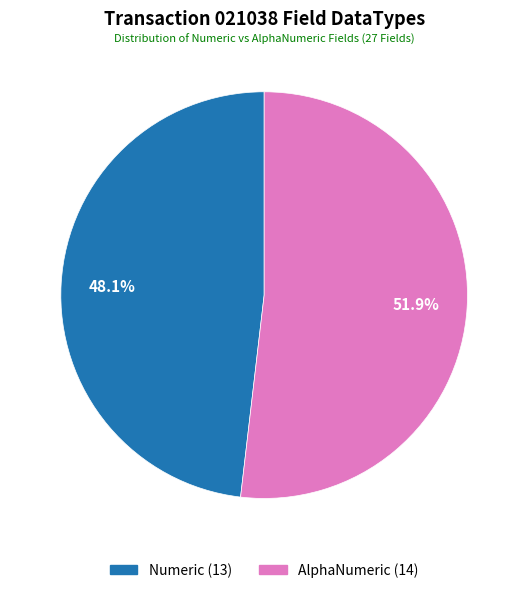

Which category has the smallest portion of the pie?

Numeric